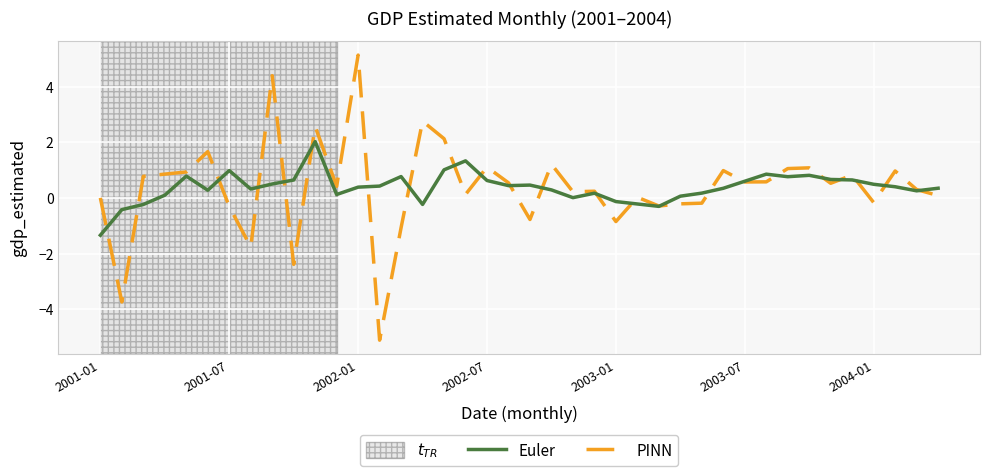

Which series has the largest range (max minus min)?

PINN